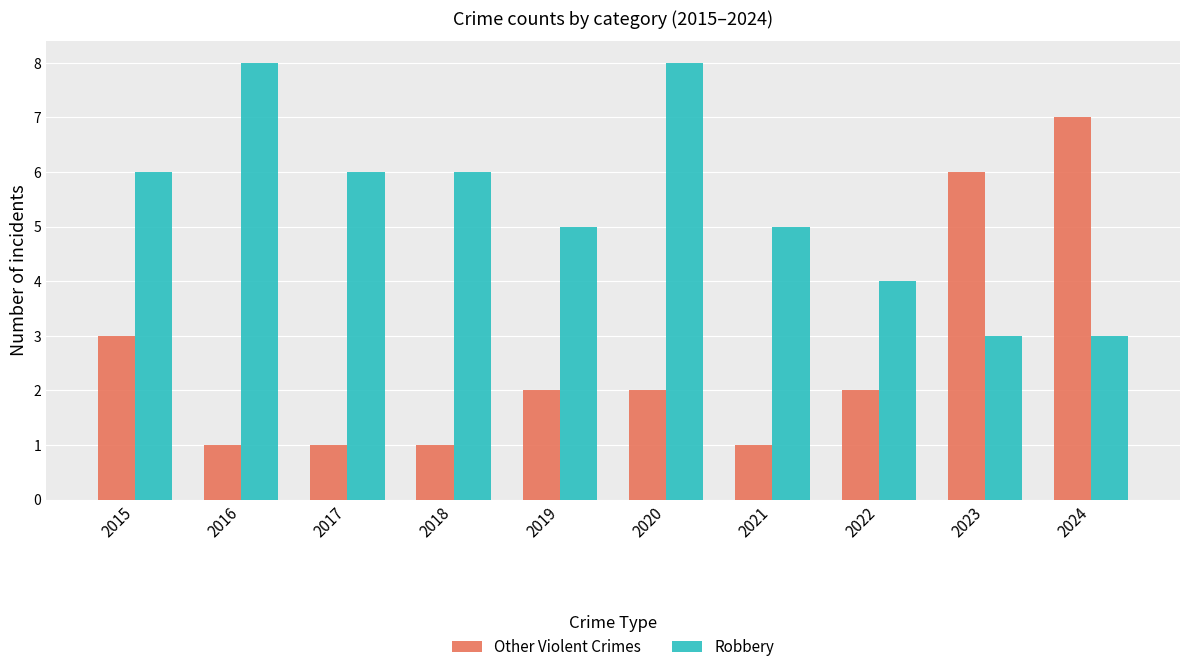

What is the sum of all Robbery values?

54